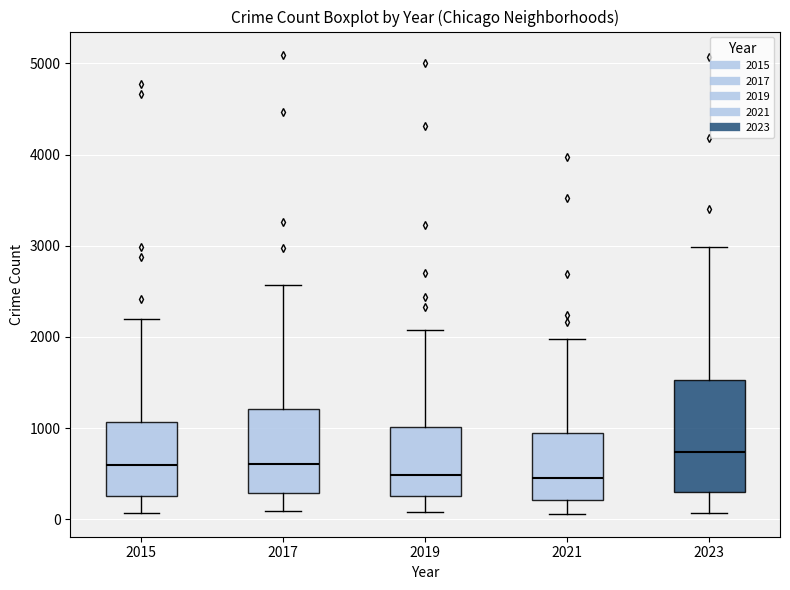

Where is the upper edge of the box at x = 2017 on the y-axis? The values are not printed on the chart, so give them approximately, as read against the axis.

1200